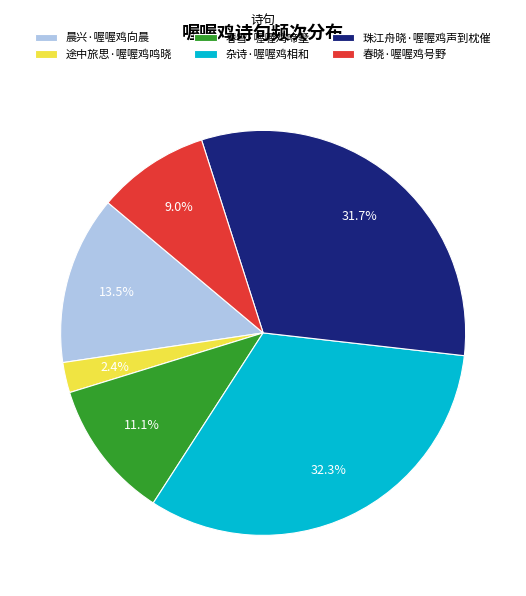

Which slice is the smallest?

途中旅思·喔喔鸡鸣晓